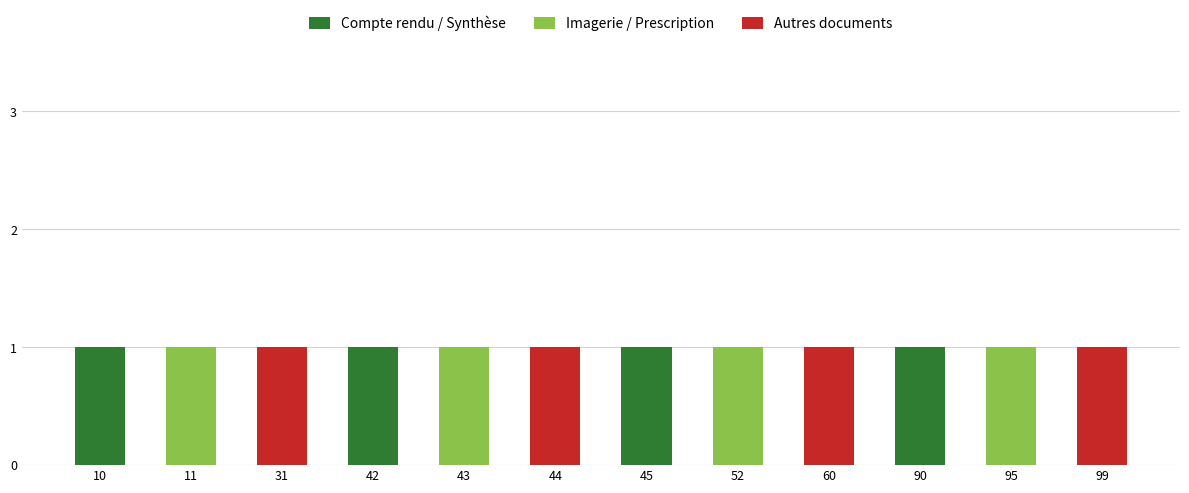

What is the sum of all Compte rendu / Synthèse values?

4